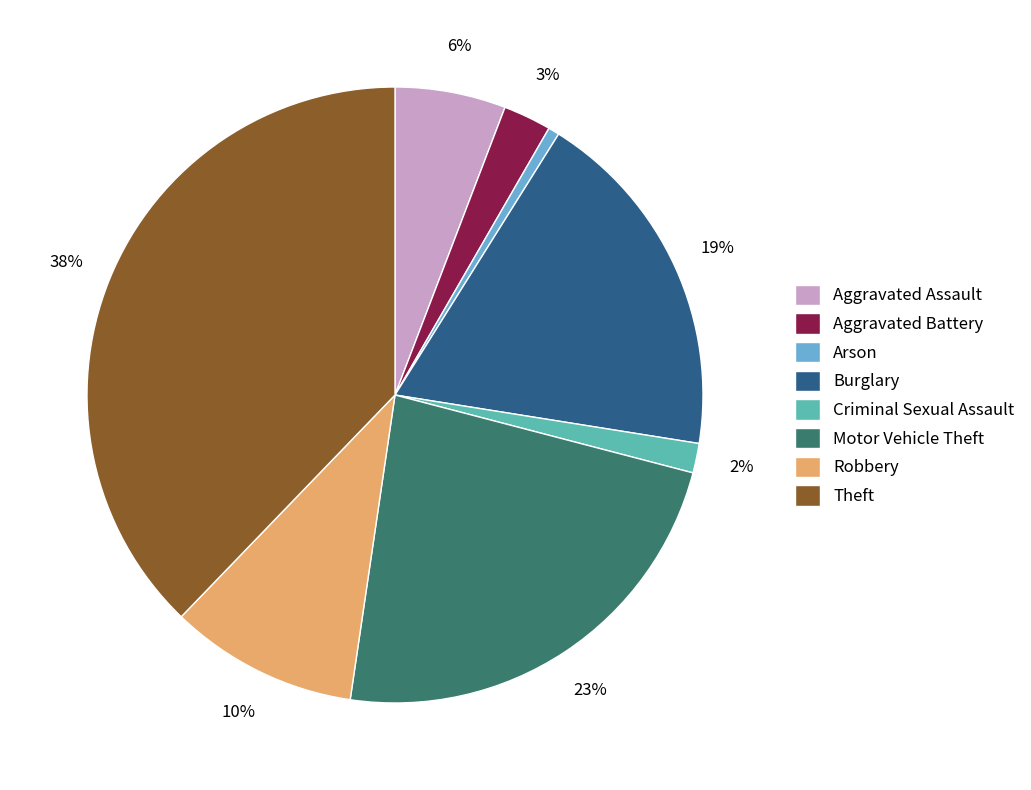

Combined, do Arson and Aggravated Assault account for over 50%?

No